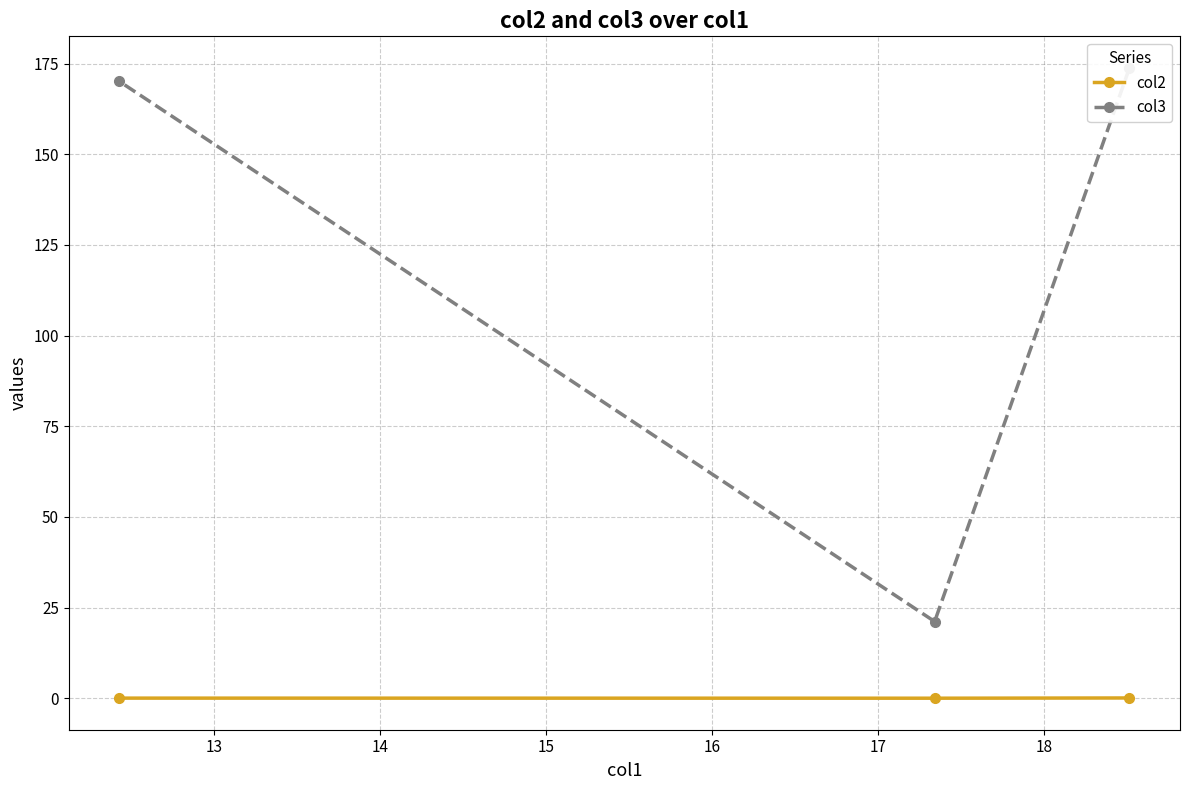

Count the number of data series in this chart.

2